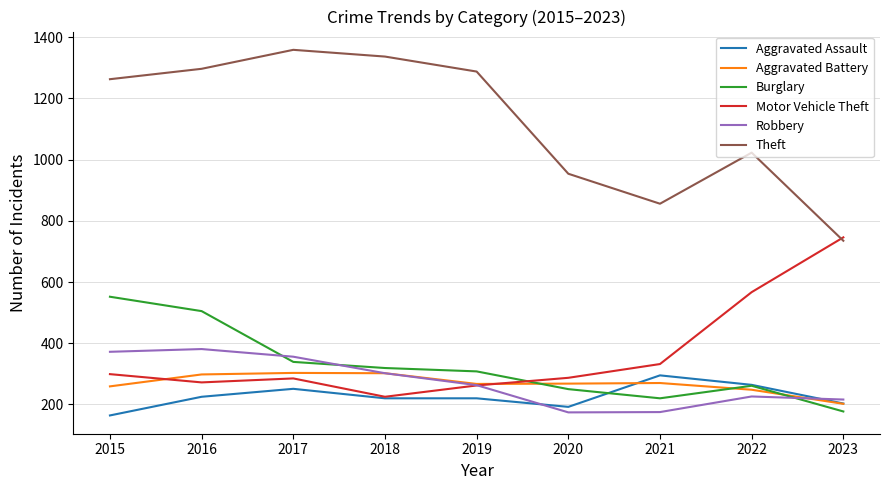

Between 2019 and 2020, which series saw the biggest shift?

Theft